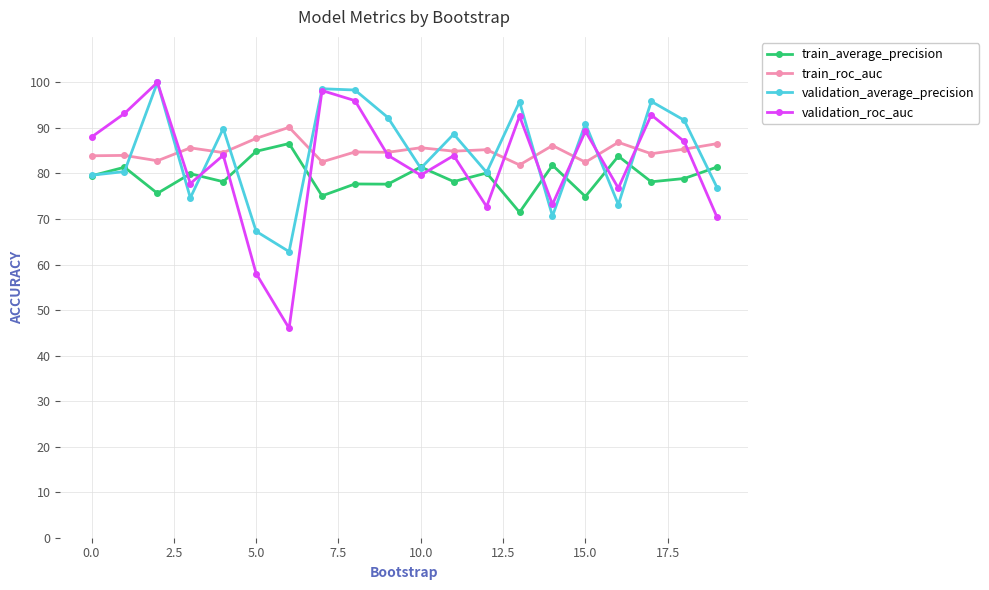

Does the chart display data point markers on the line(s)?

Yes